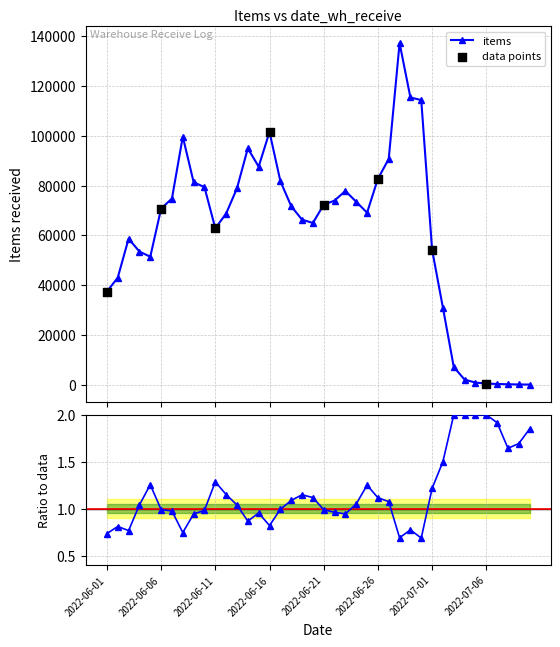

What is the change in value from 2022-06-07 to 2022-06-09?

+6578.6